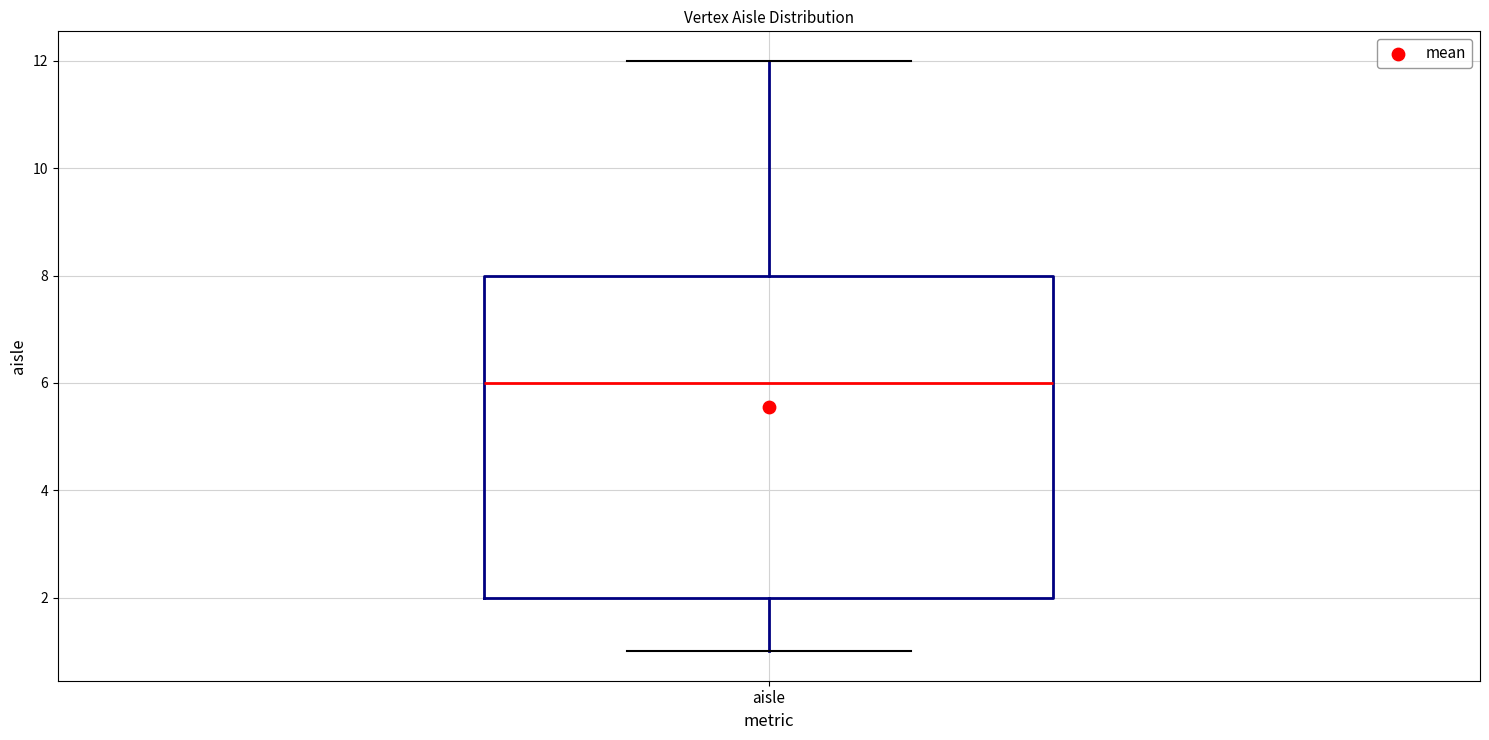

Read this box plot against the y-axis: the position of the median line, the range covered by the box, and the ends of both whiskers. The values are not printed on the chart, so give them approximately, as read against the axis.

median 6, box 2 to 8, whiskers 1 to 12